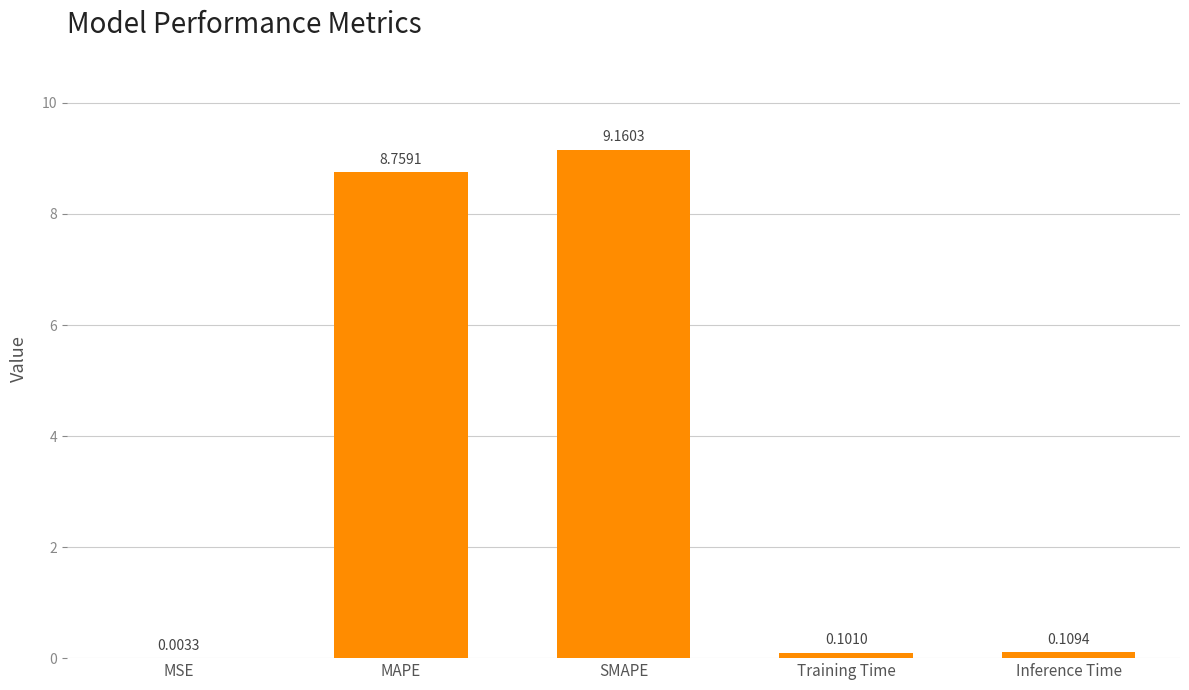

What is the change in value from MAPE to Inference Time?

-8.6